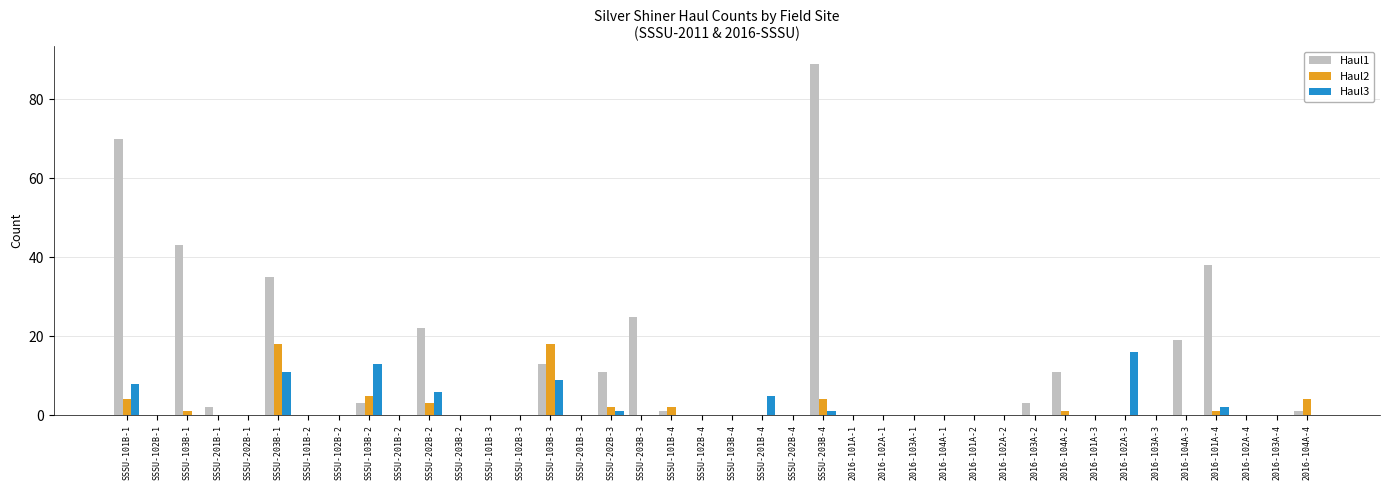

What is the greatest value displayed?

89